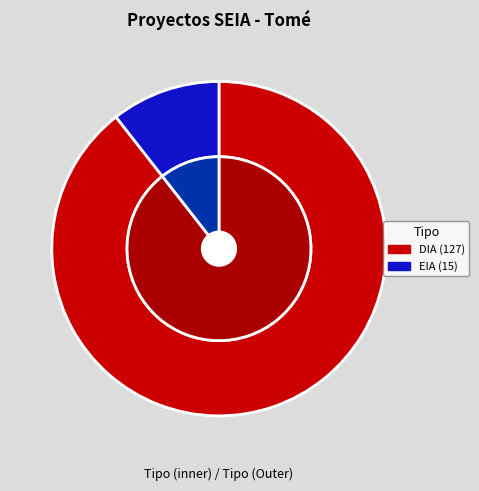

Which has a higher value, DIA or EIA?

DIA